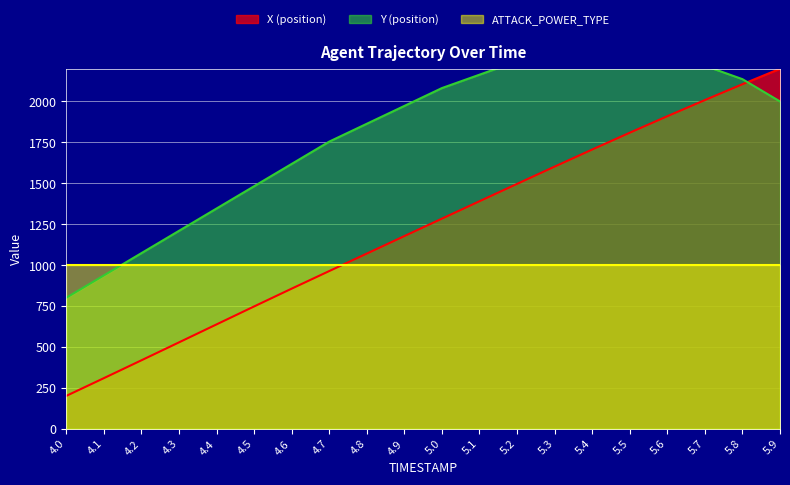

Between 4.8 and 5.3, which series saw the biggest shift?

X (position)